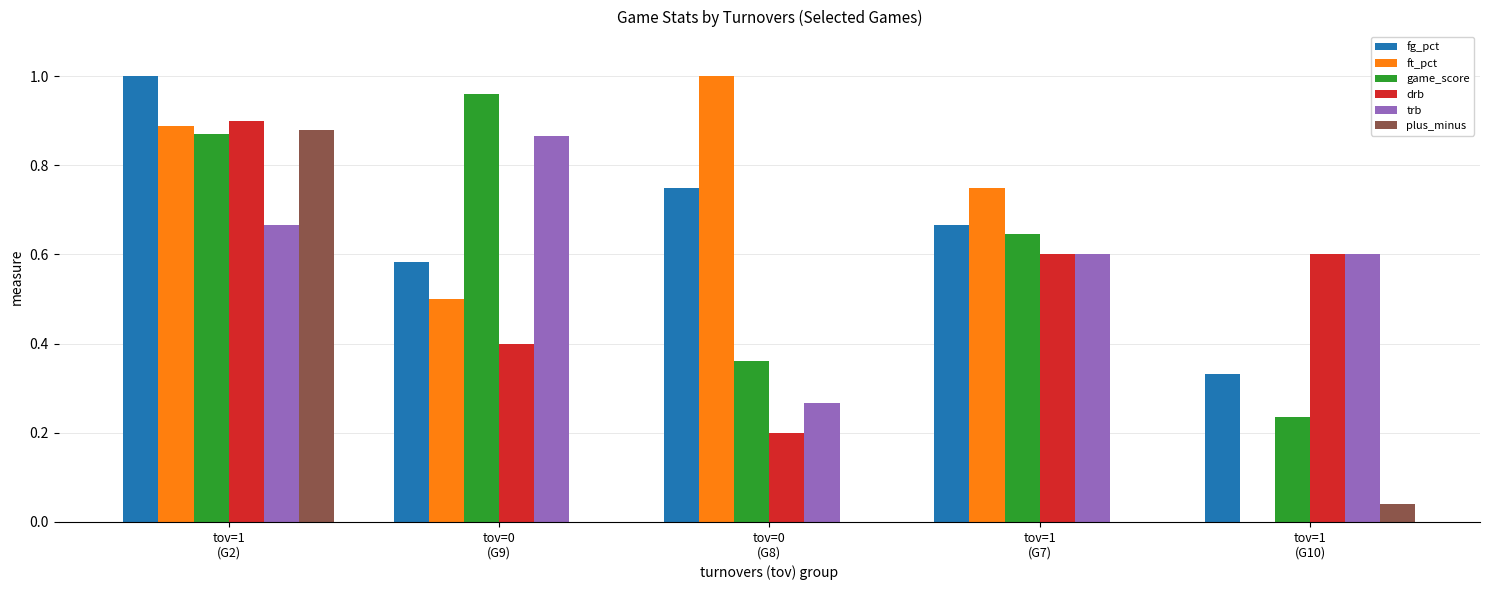

Rank the categories by plus_minus value from lowest to highest.

tov=1
(G7), tov=0
(G8), tov=0
(G9), tov=1
(G10), tov=1
(G2)